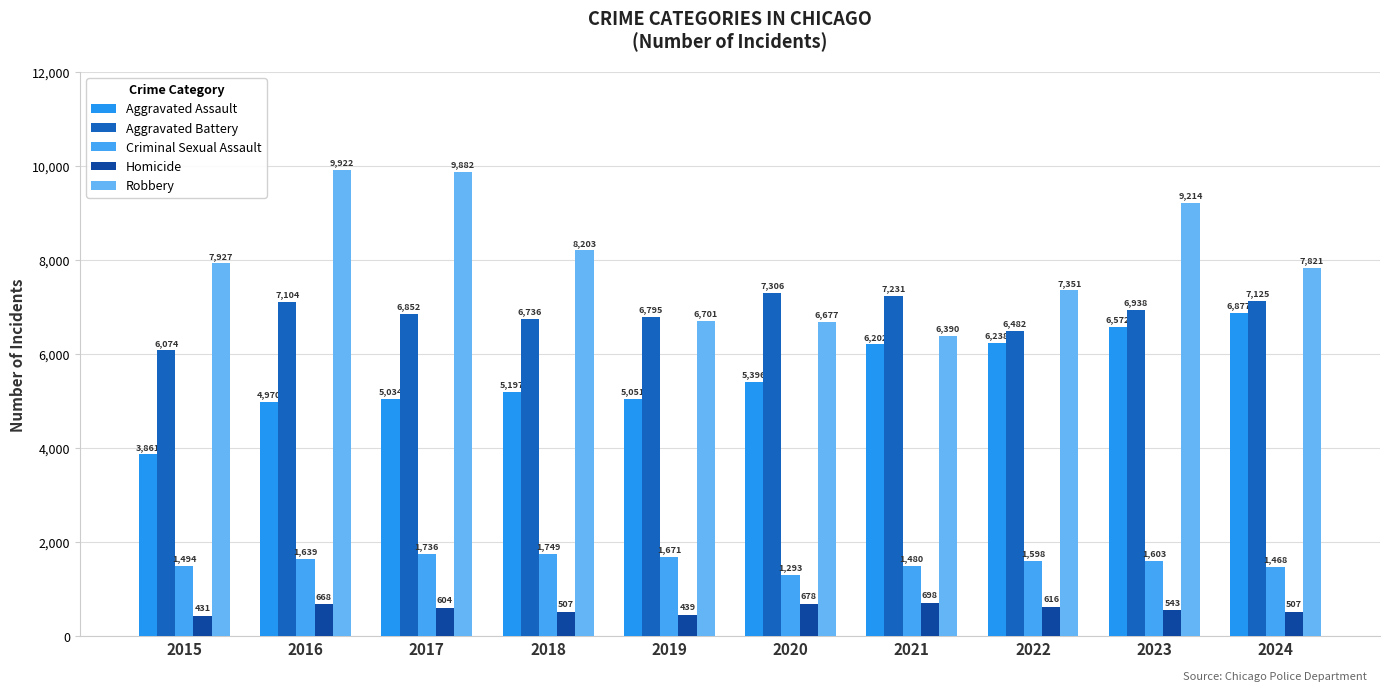

Rank the series at 2018 from lowest to highest value.

Homicide, Criminal Sexual Assault, Aggravated Assault, Aggravated Battery, Robbery